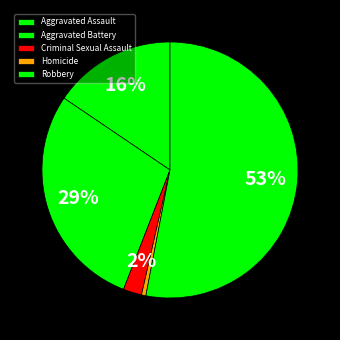

Between Aggravated Battery and Aggravated Assault, which is larger?

Aggravated Battery